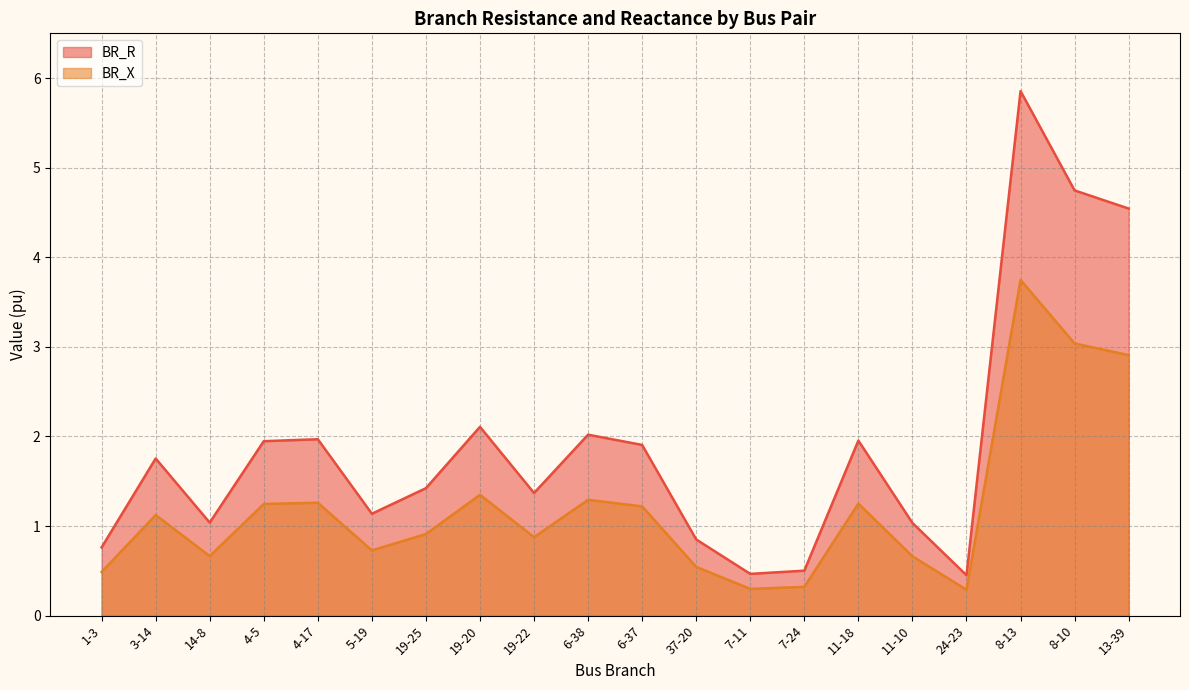

Rank the series at 19-22 from highest to lowest value.

BR_R, BR_X